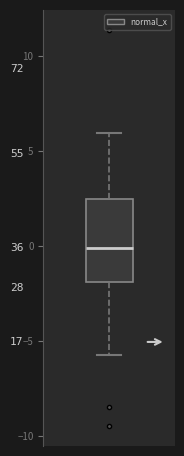

Read this box plot against the y-axis: the position of the median line, the range covered by the box, and the ends of both whiskers. The values are not printed on the chart, so give them approximately, as read against the axis.

median 0.0, box -2.0 to 2.5, whiskers -5.5 to 6.0